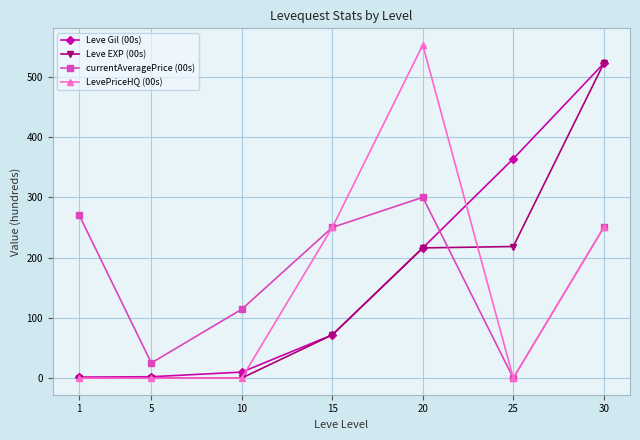

At which category is the sum across all series the highest?

30